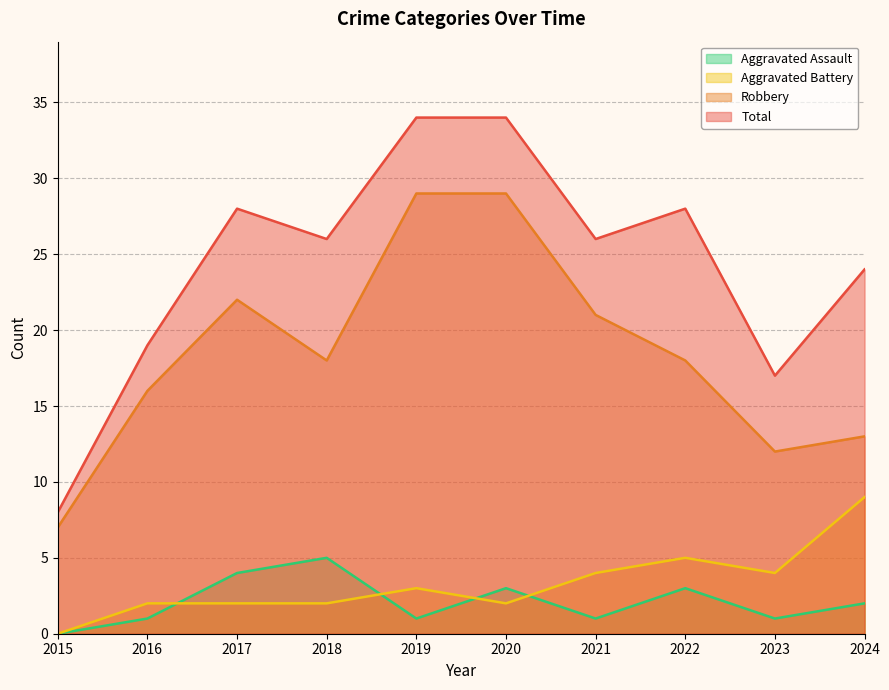

Between 2016 and 2023, which series saw the biggest shift?

Robbery